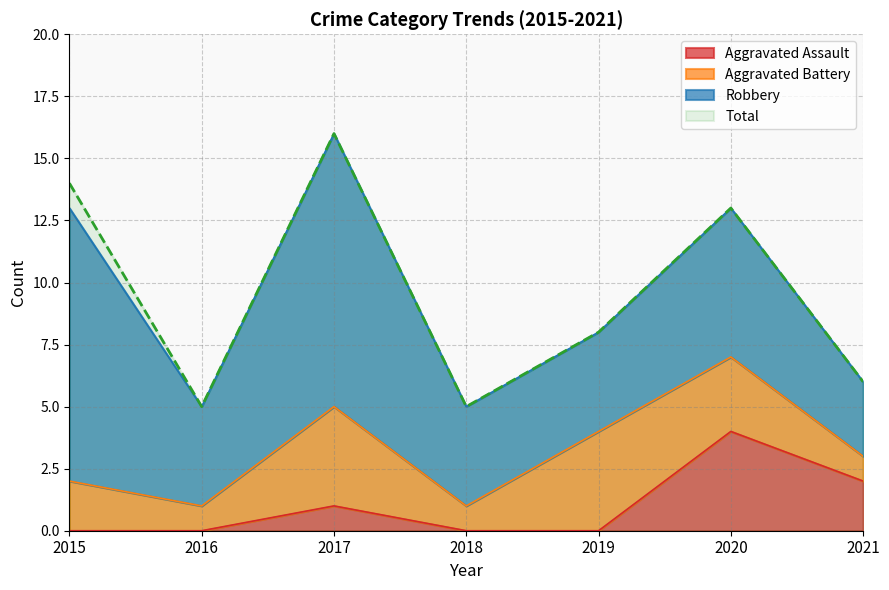

How many interior local valleys does the Total series have?

2